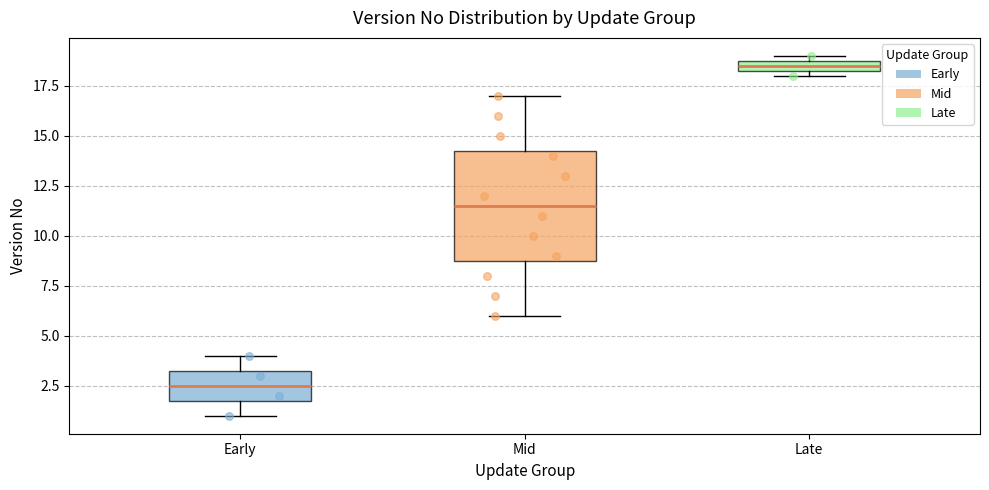

Which box's median line is the lowest?

Early